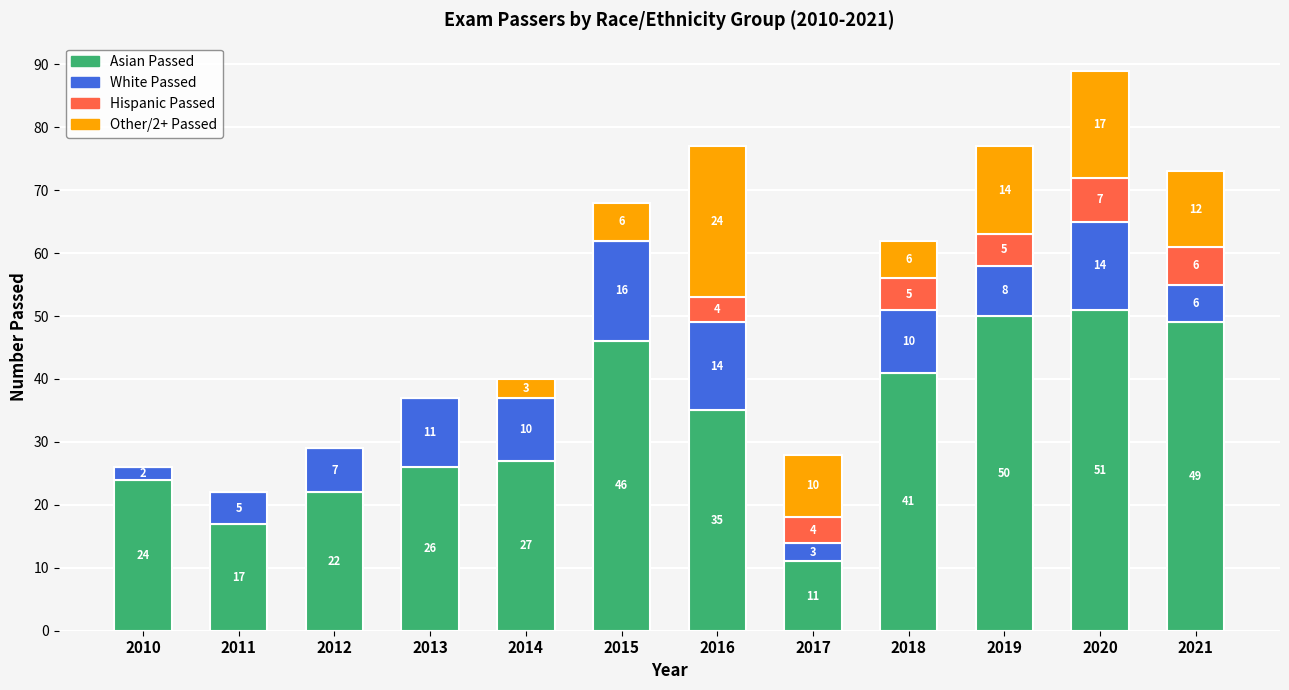

At which label does Asian Passed first exceed 35?

2015